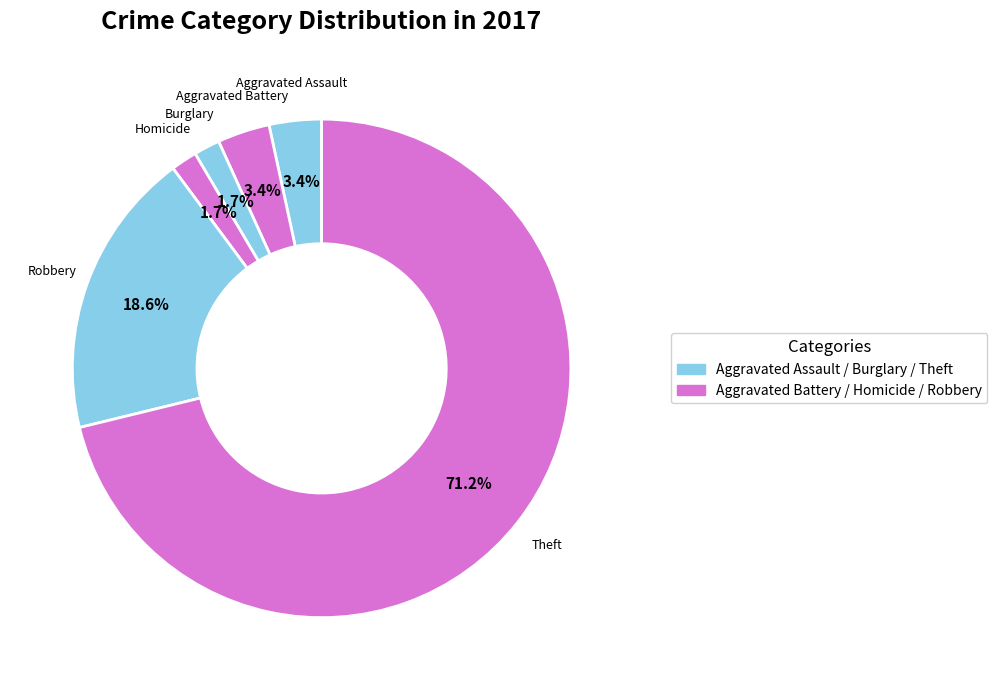

How many slices are in this pie chart?

6